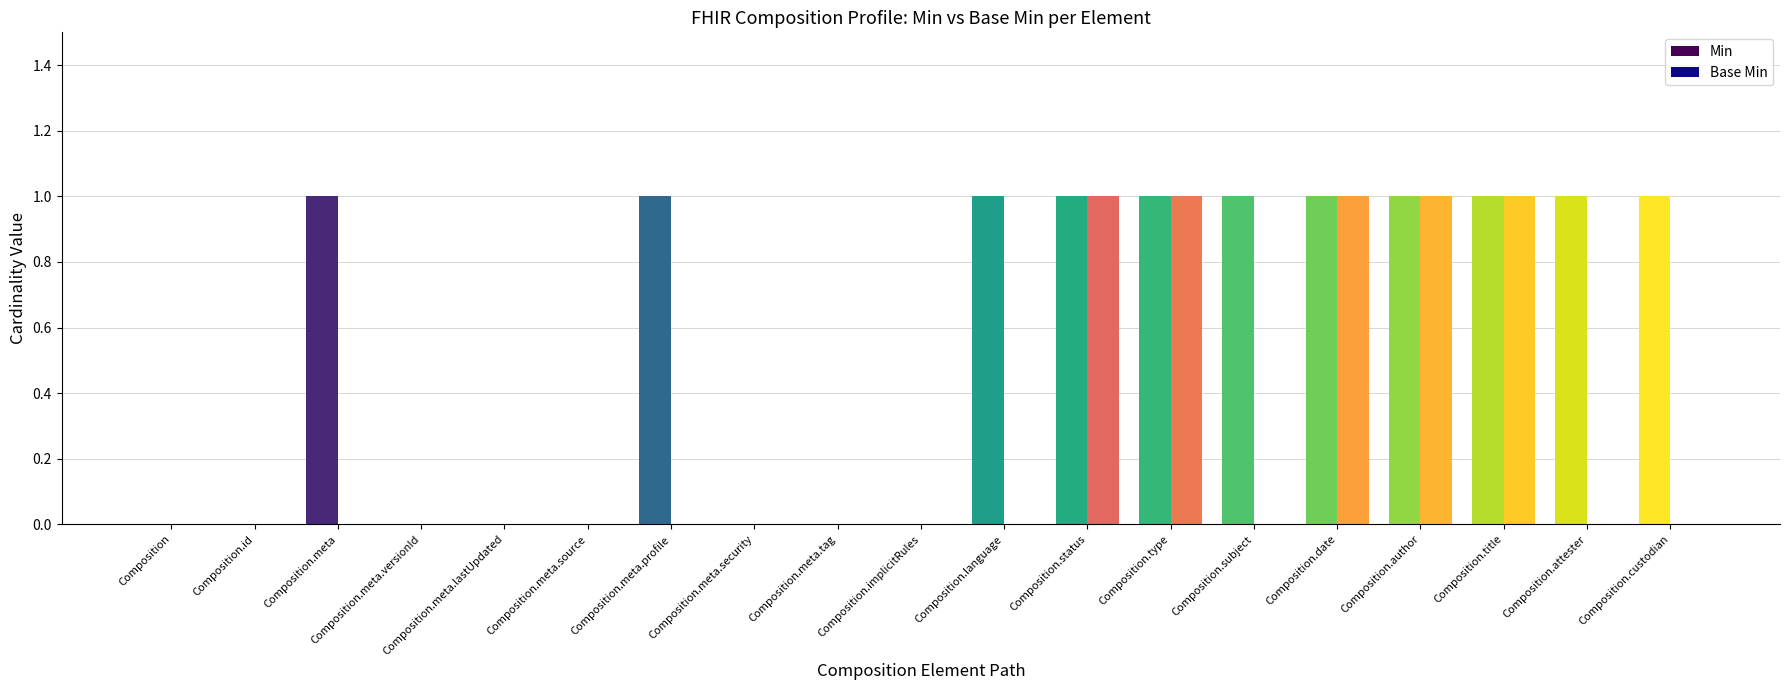

How many groups of bars are there?

19